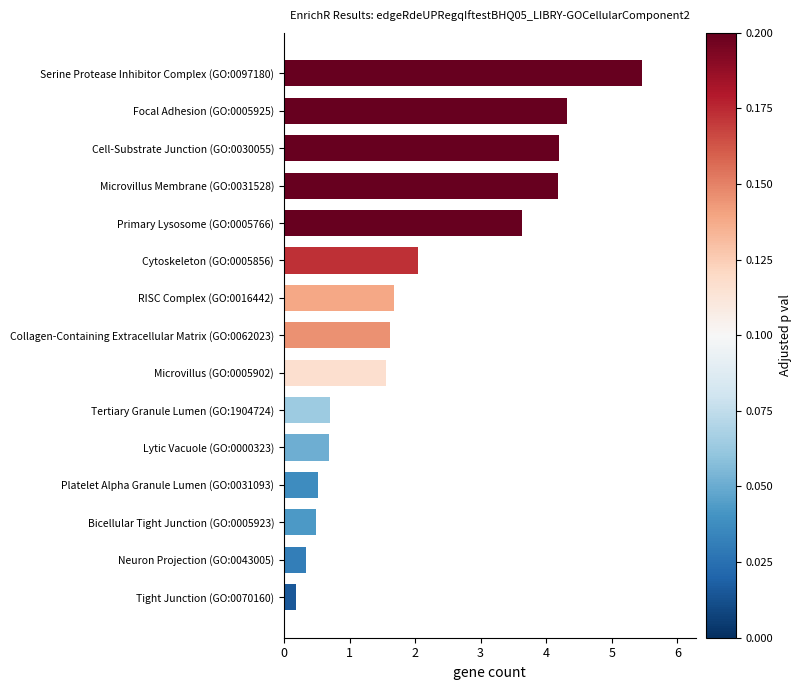

Are the bars horizontal?

Yes